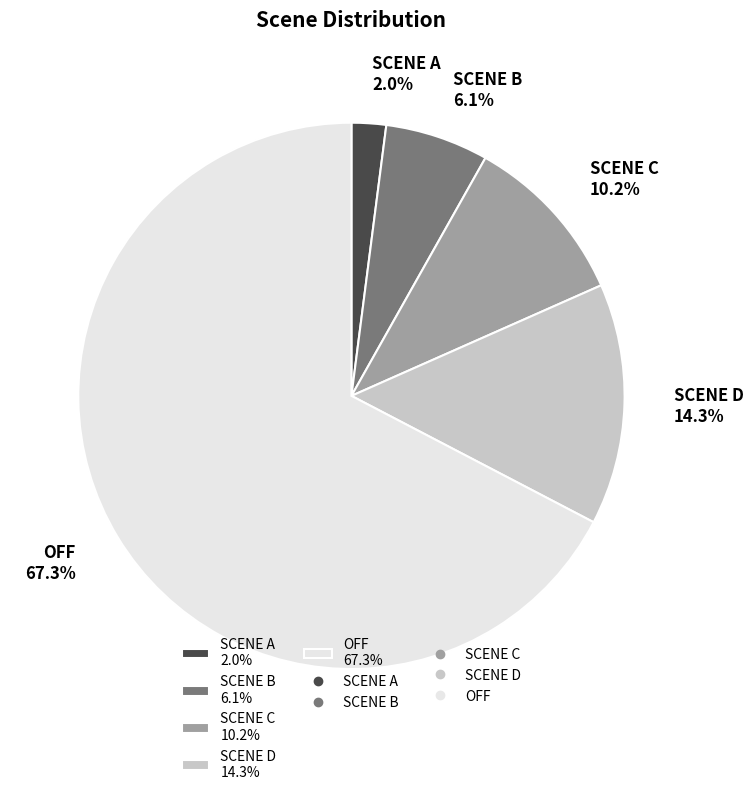

How many segments does this pie chart have?

5